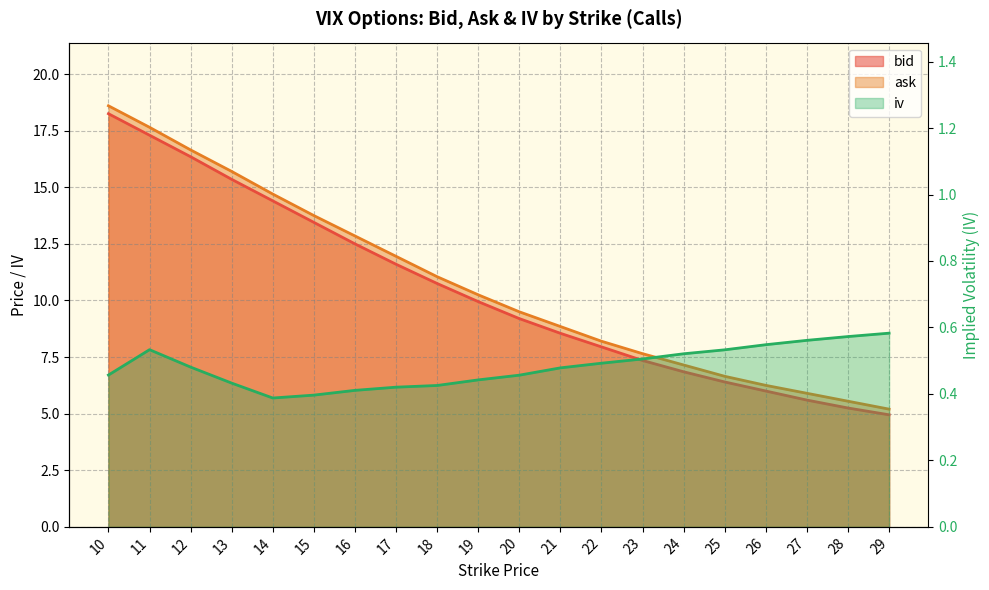

Is it true that ask equals 8.4 at 16?

False